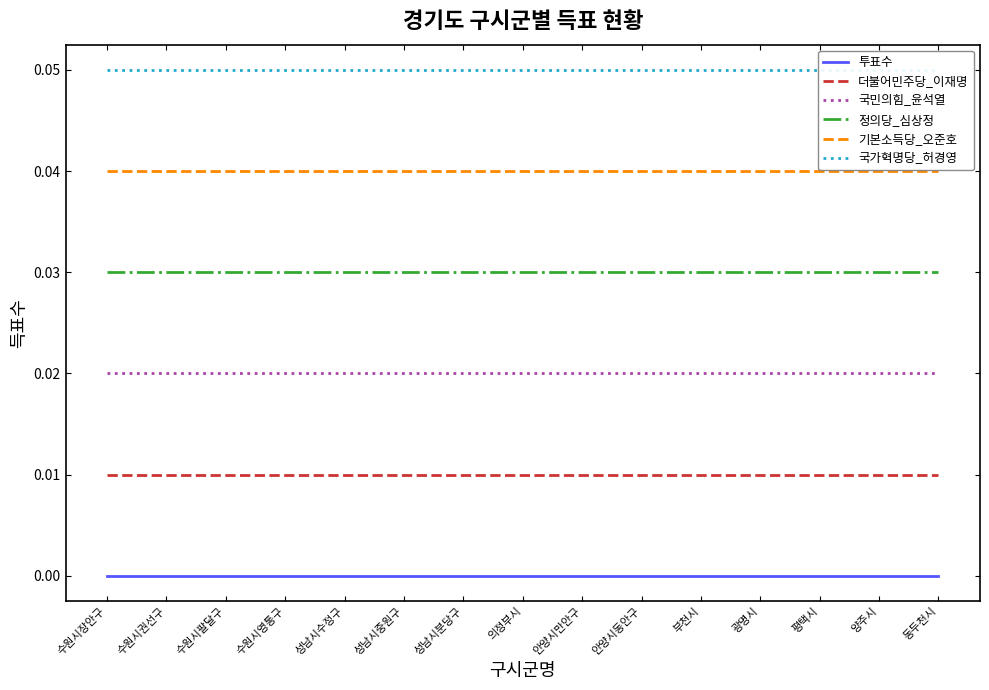

How many series are shown in this chart?

6